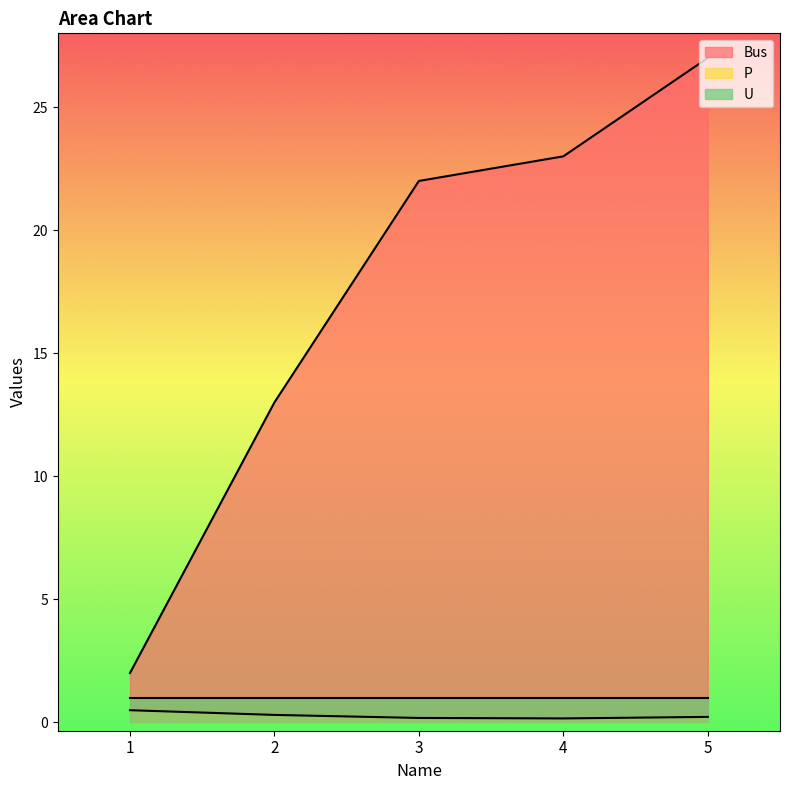

True or false: P and Bus cross at least once.

False